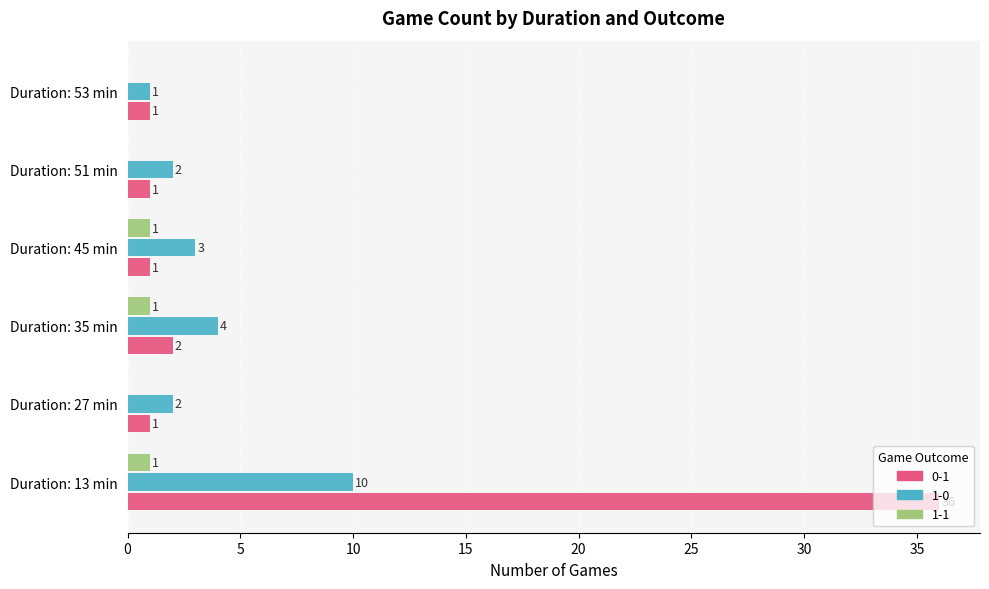

Between Duration: 13 min and Duration: 45 min, which series saw the biggest shift?

0-1